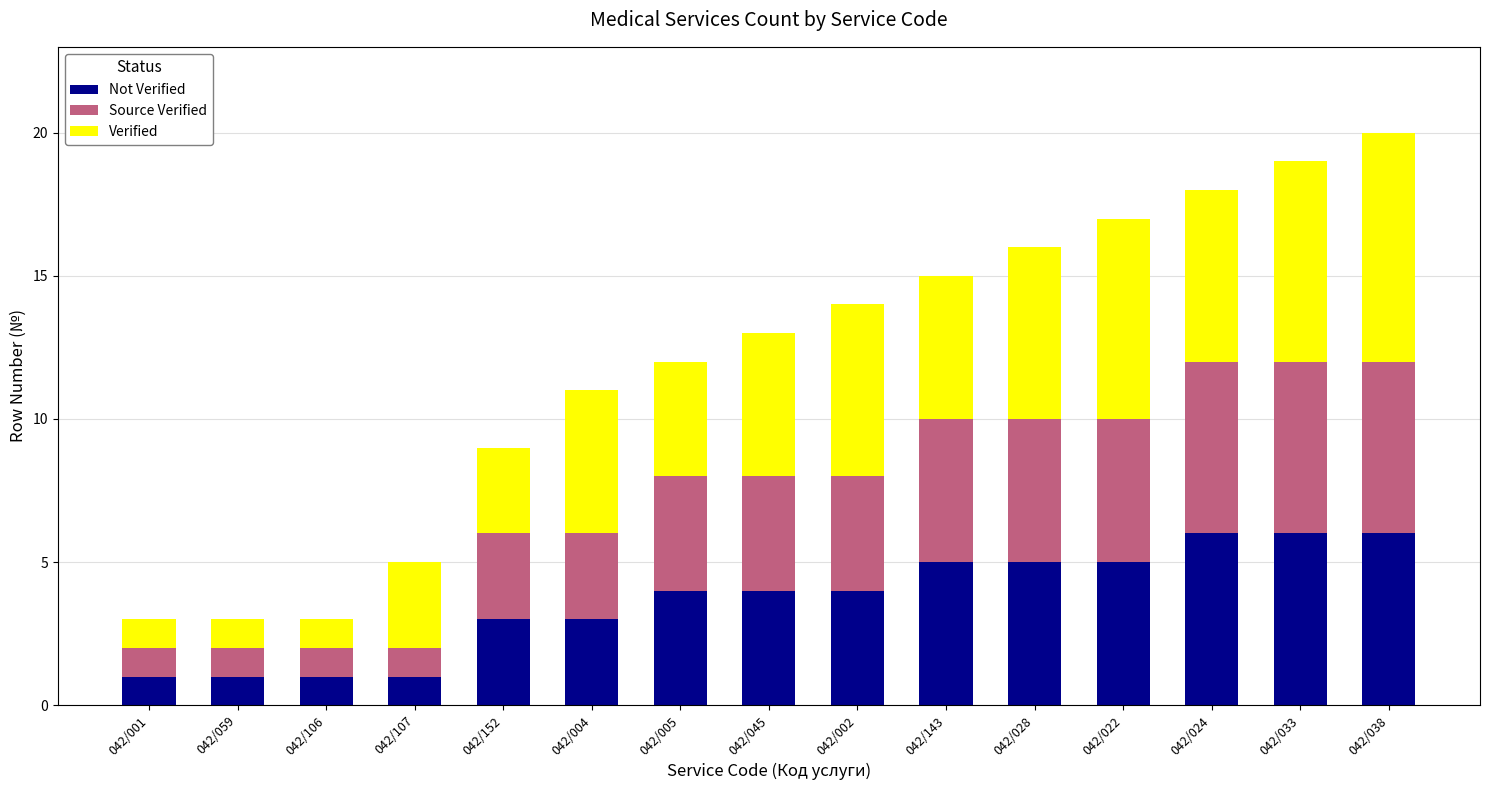

How many distinct data groups are displayed?

3